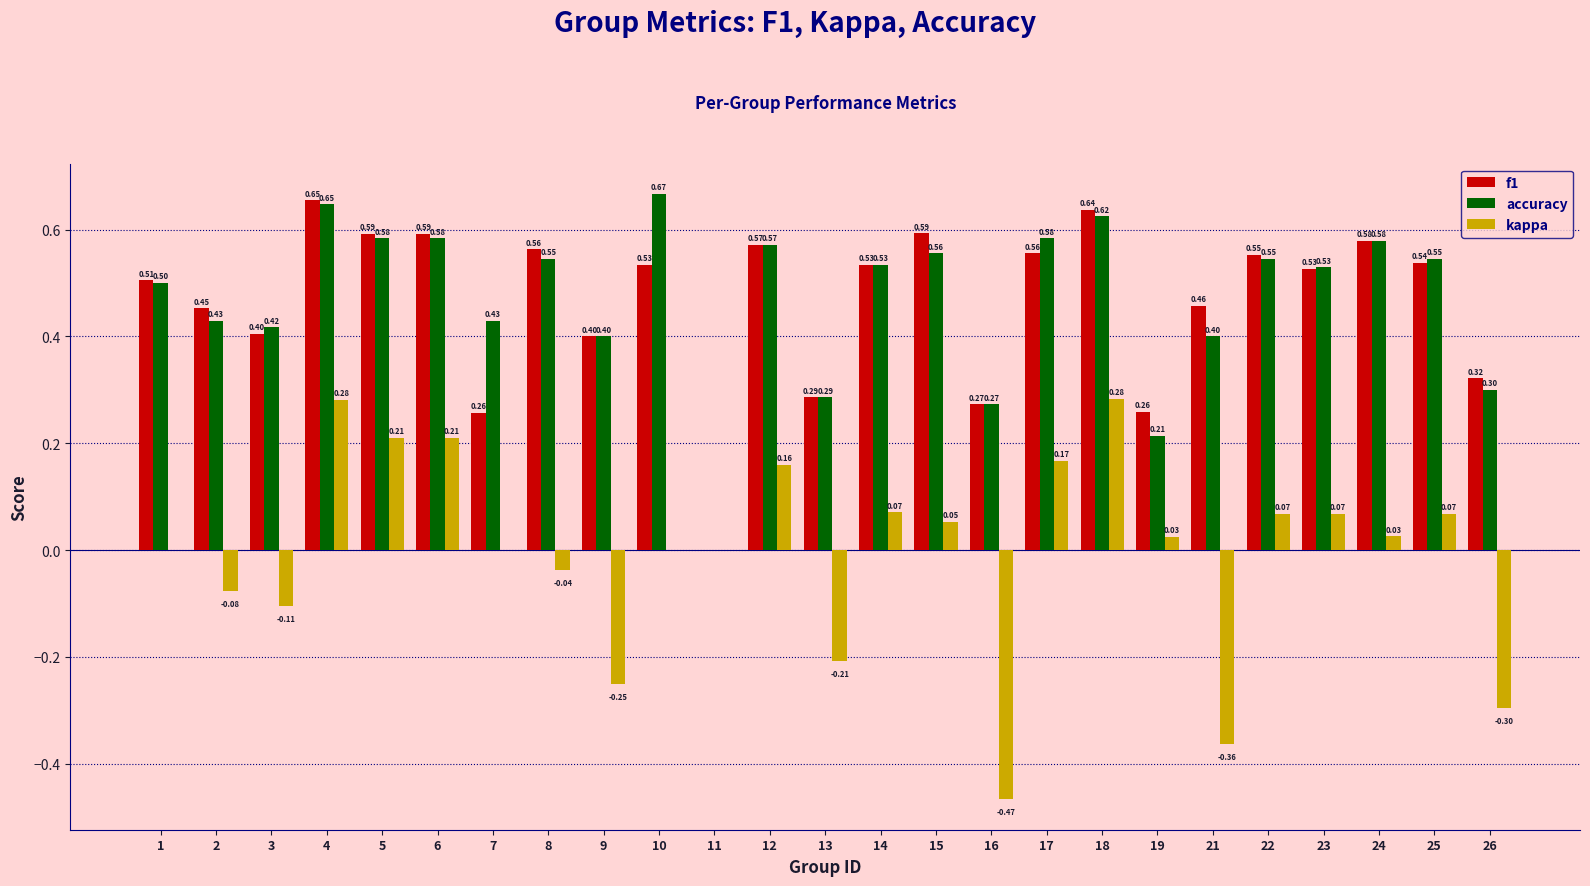

The f1 series shows 0.5 at 1. True or false?

True